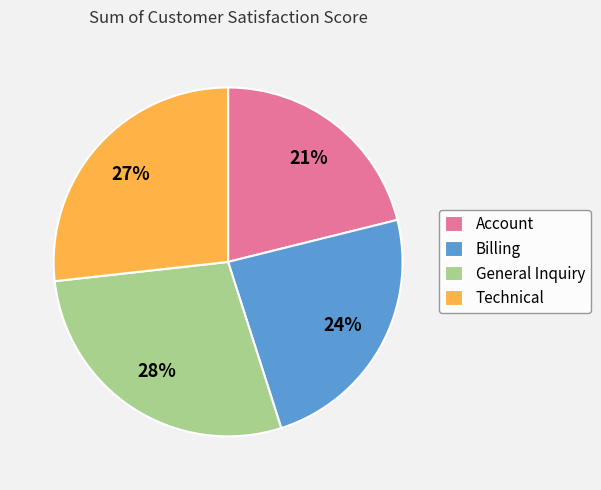

True or false: General Inquiry accounts for 28% of the total.

True